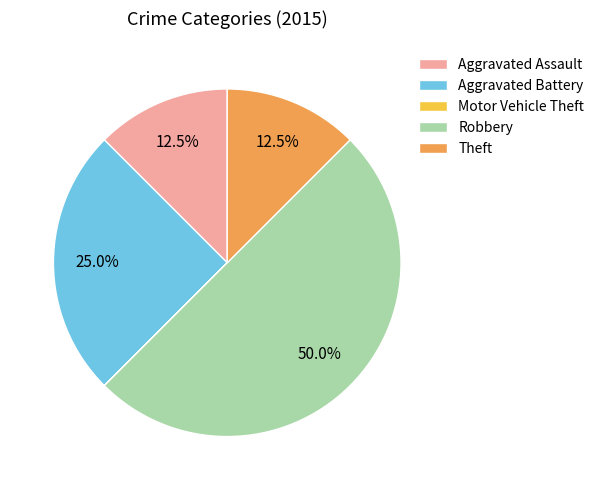

To the nearest percent, what is the average slice percentage?

20%